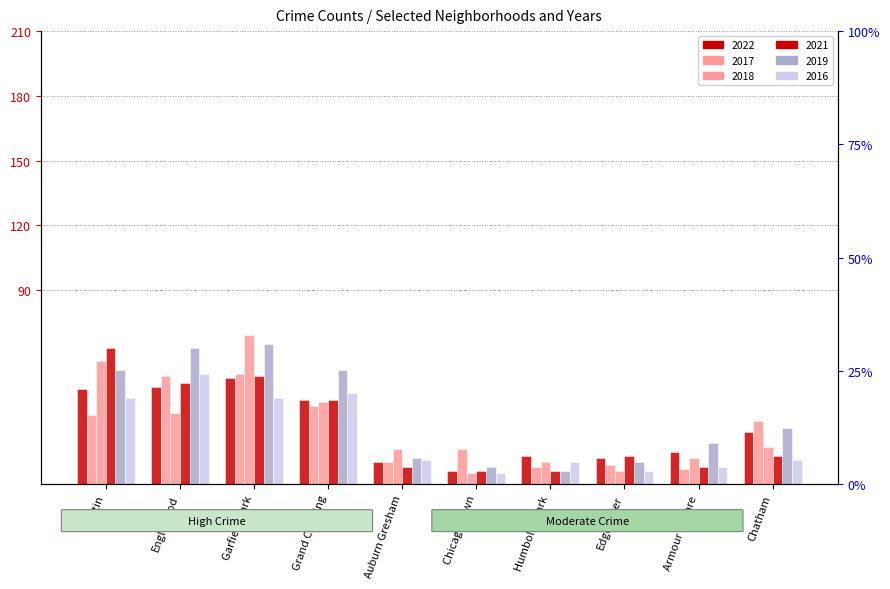

What is the sum of the 2022 values at Grand Crossing and Garfield Park?

88